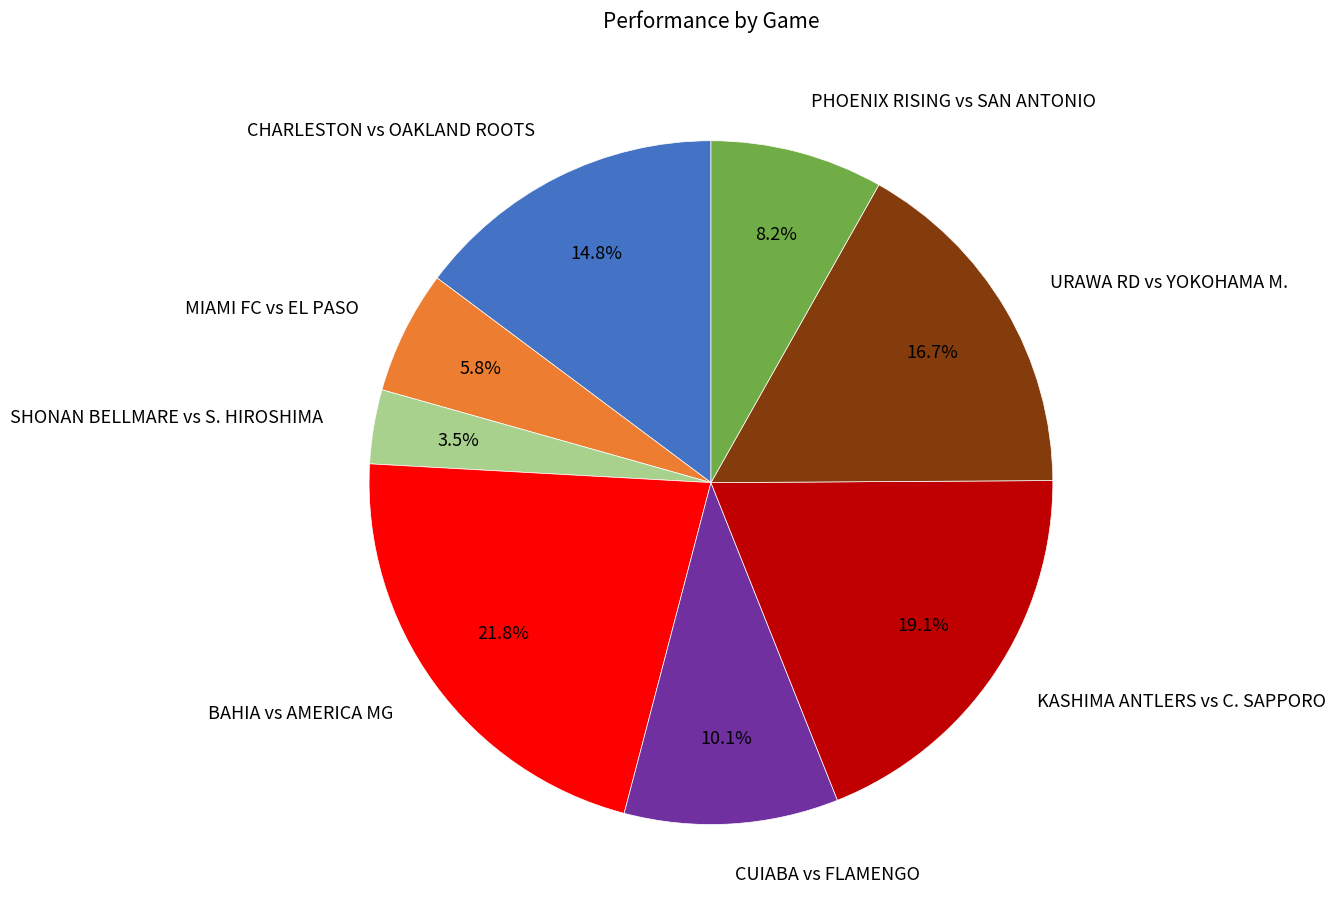

Rank the categories by value from highest to lowest.

BAHIA vs AMERICA MG, KASHIMA ANTLERS vs C. SAPPORO, URAWA RD vs YOKOHAMA M., CHARLESTON vs OAKLAND ROOTS, CUIABA vs FLAMENGO, PHOENIX RISING vs SAN ANTONIO, MIAMI FC vs EL PASO, SHONAN BELLMARE vs S. HIROSHIMA